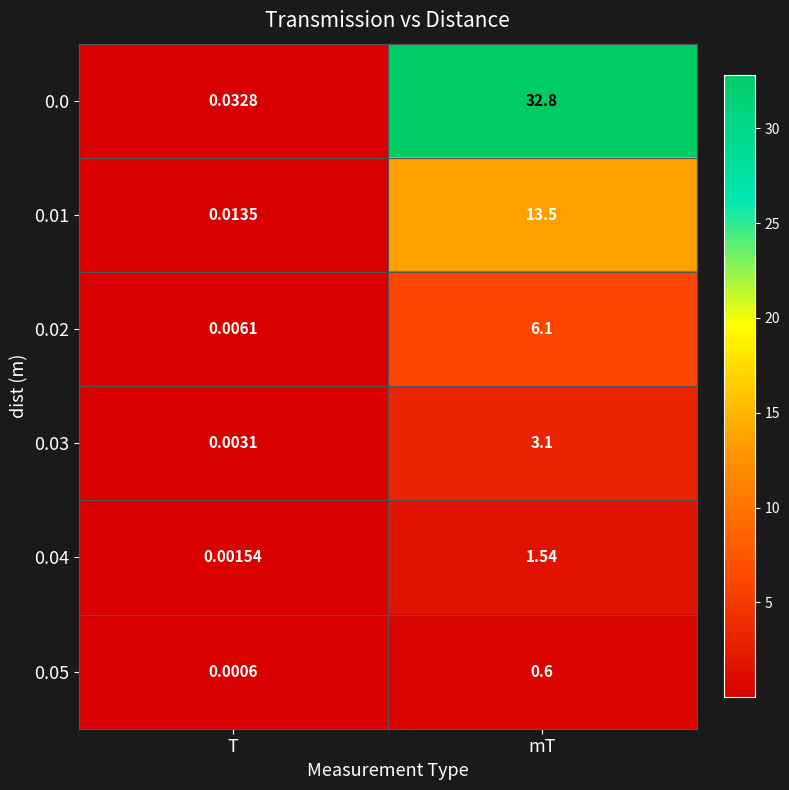

At which label does 0.0 first exceed 32?

mT